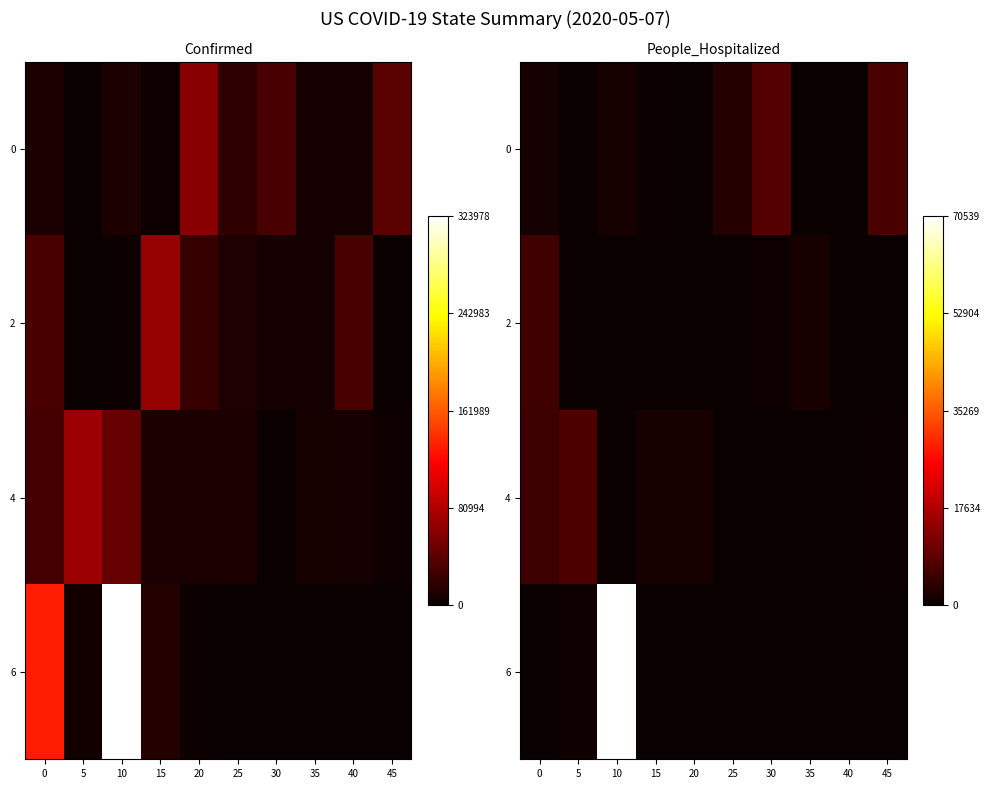

What is the difference between the 0 values at 20 and 15?

453